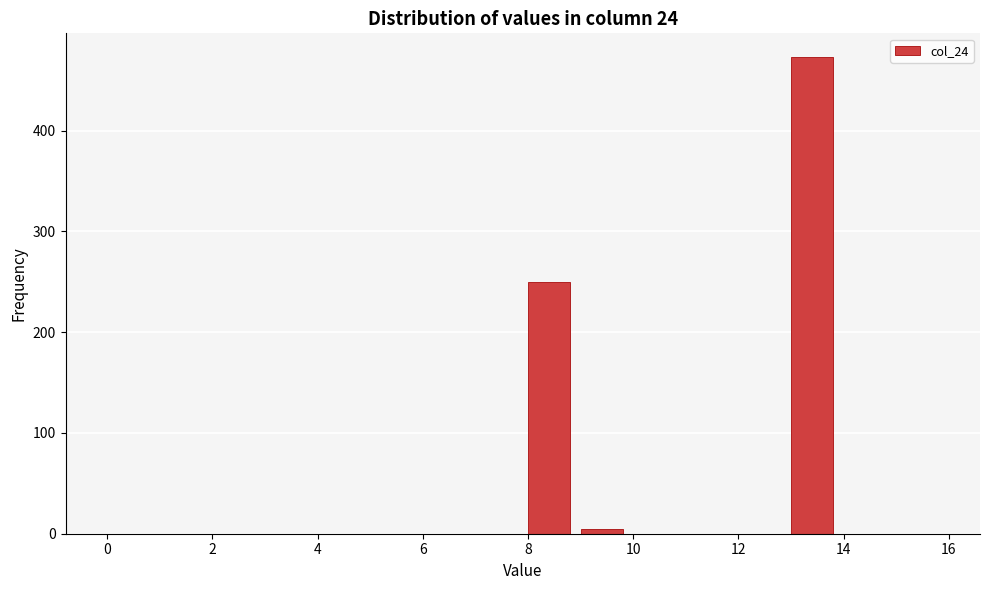

Over which range of the x-axis is the bar tallest?

13 to 14